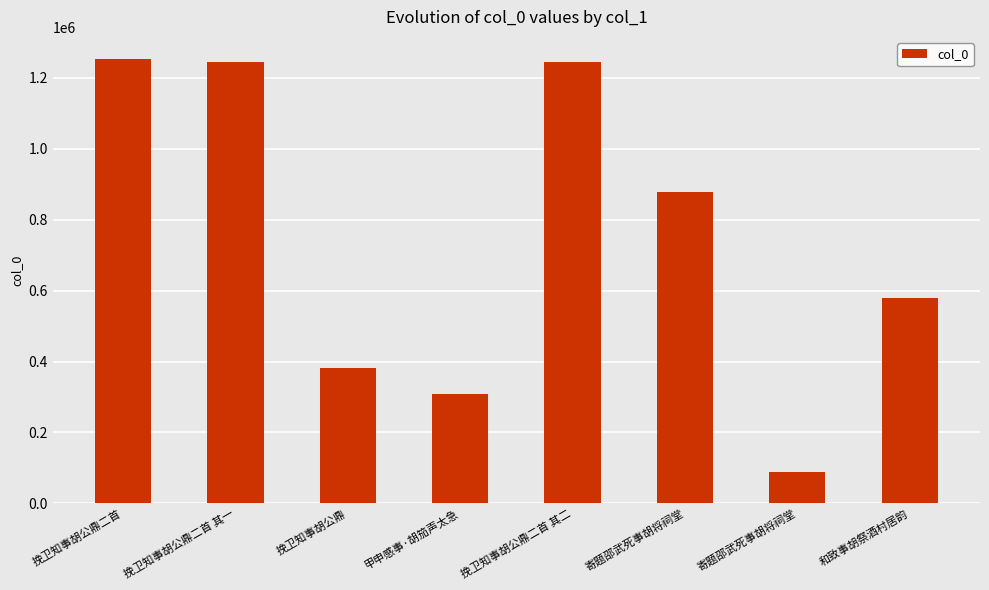

Does the chart contain any negative values?

No